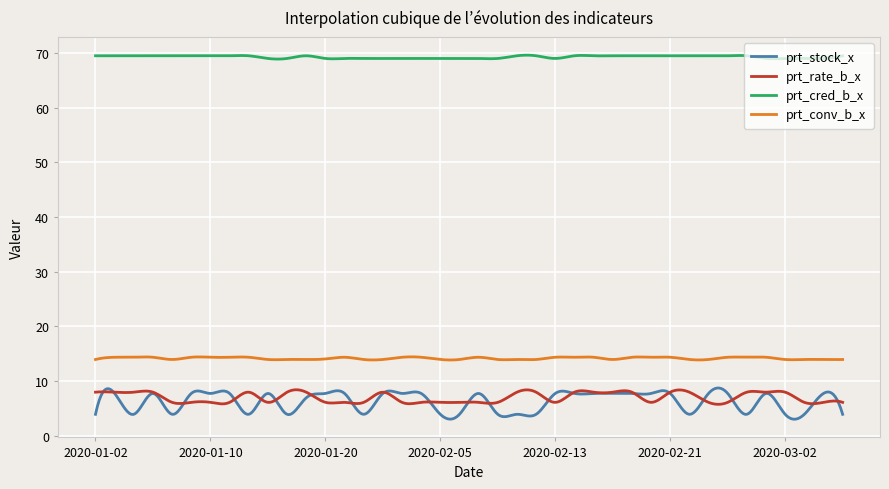

What is the maximum value for prt_cred_b_x?

69.6